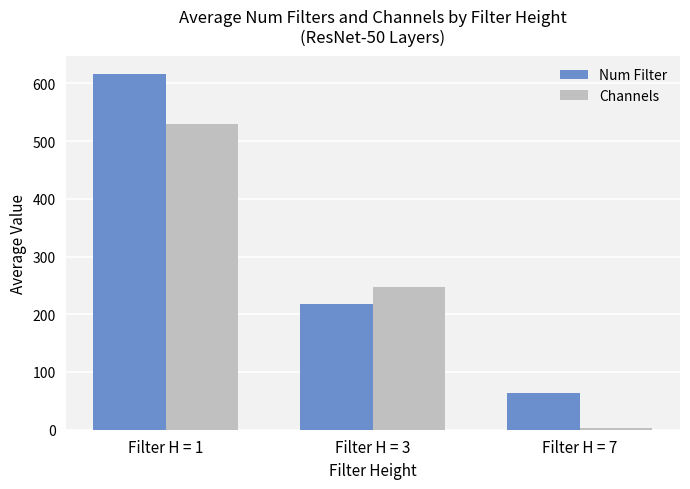

Between Filter H = 3 and Filter H = 7, which series saw the biggest shift?

Channels